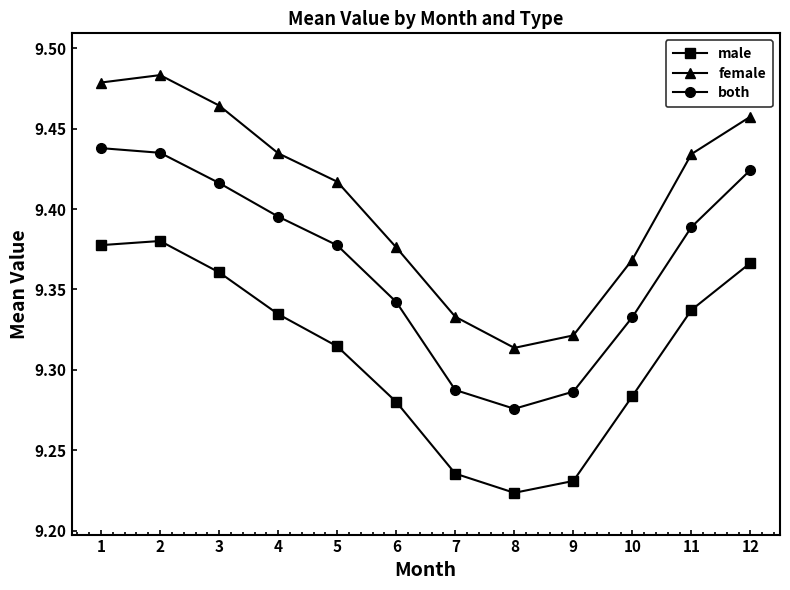

What is the difference between the maximum and minimum values in the both series?

0.2